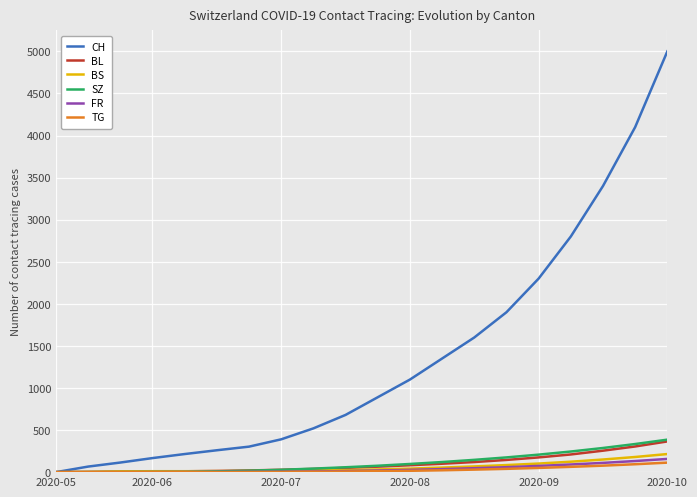

How many lines are shown in the chart?

6